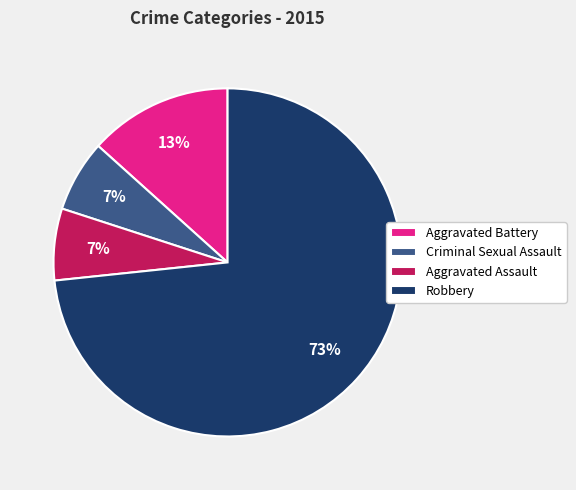

Do Criminal Sexual Assault and Aggravated Battery together represent more than half of the pie?

No